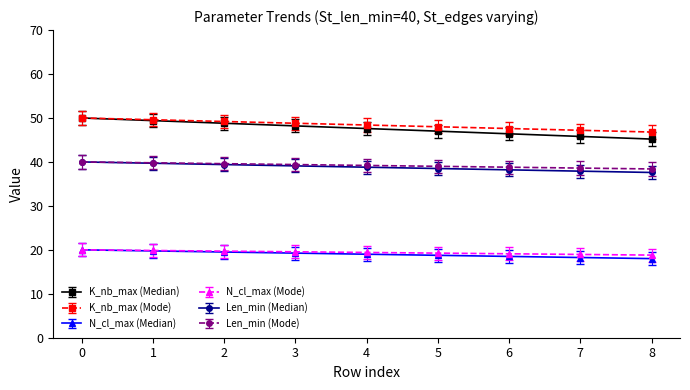

What is the maximum value for N_cl_max (Median)?

20.0